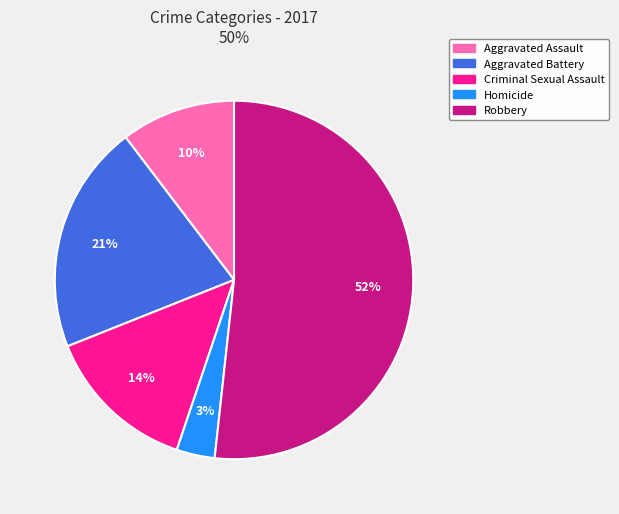

True or false: Robbery accounts for 52% of the total.

True